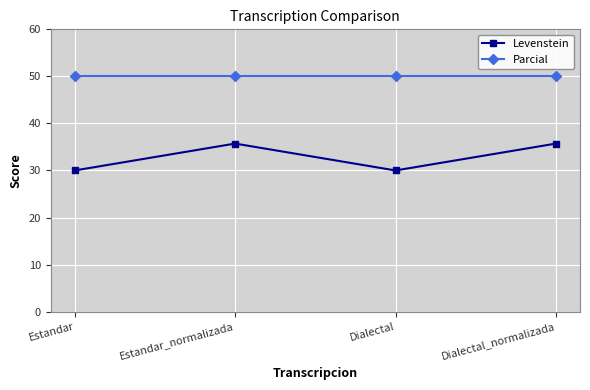

Is it true that Parcial equals 50.0 at Dialectal_normalizada?

True